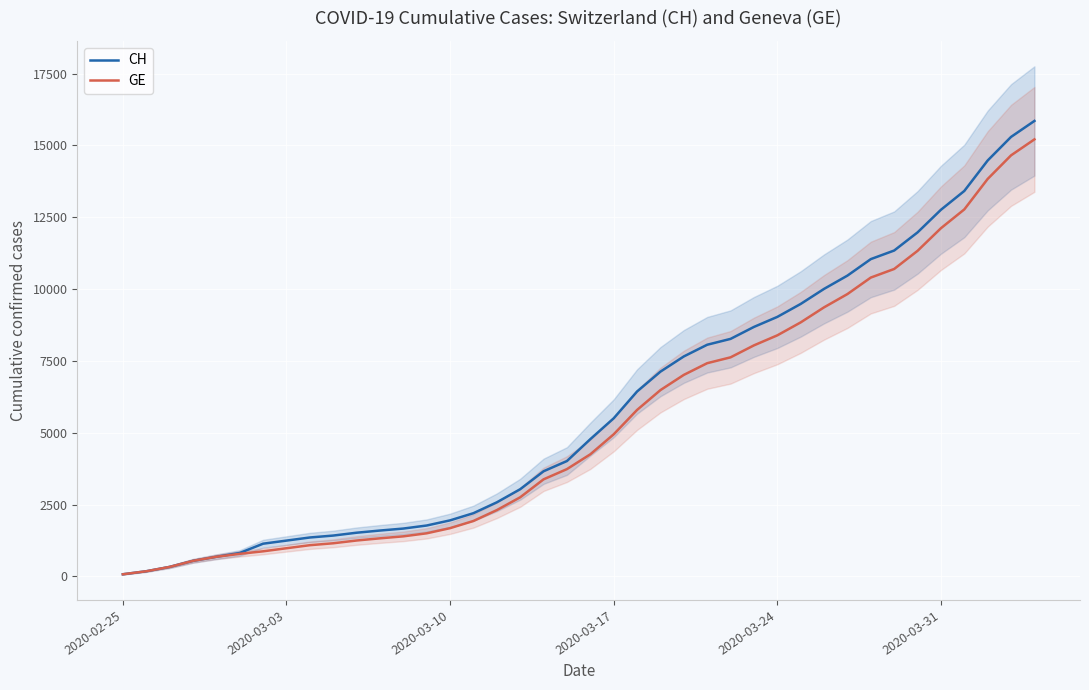

List the series in order of their overall mean, lowest first.

GE, CH